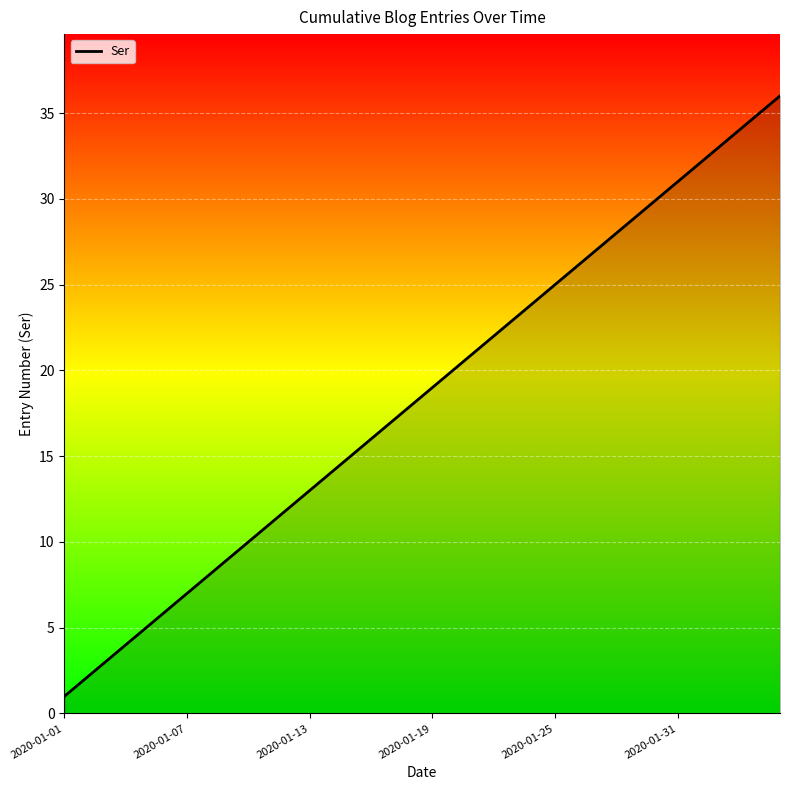

What is the difference between the maximum and minimum values?

35